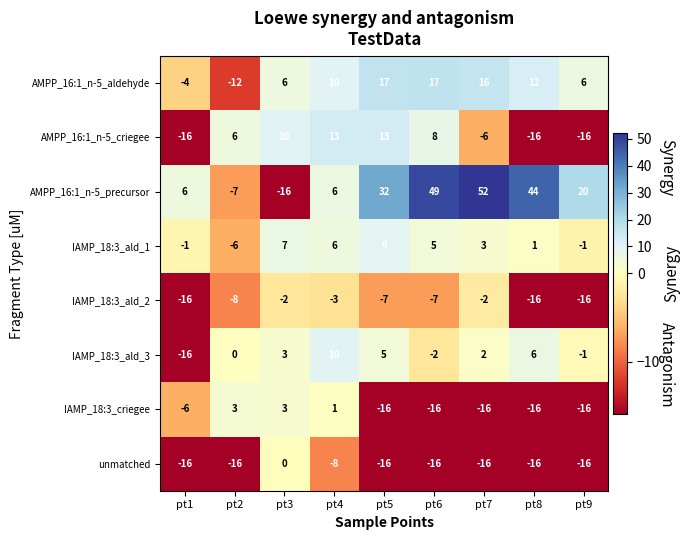

At which category is the sum across all series the highest?

pt6